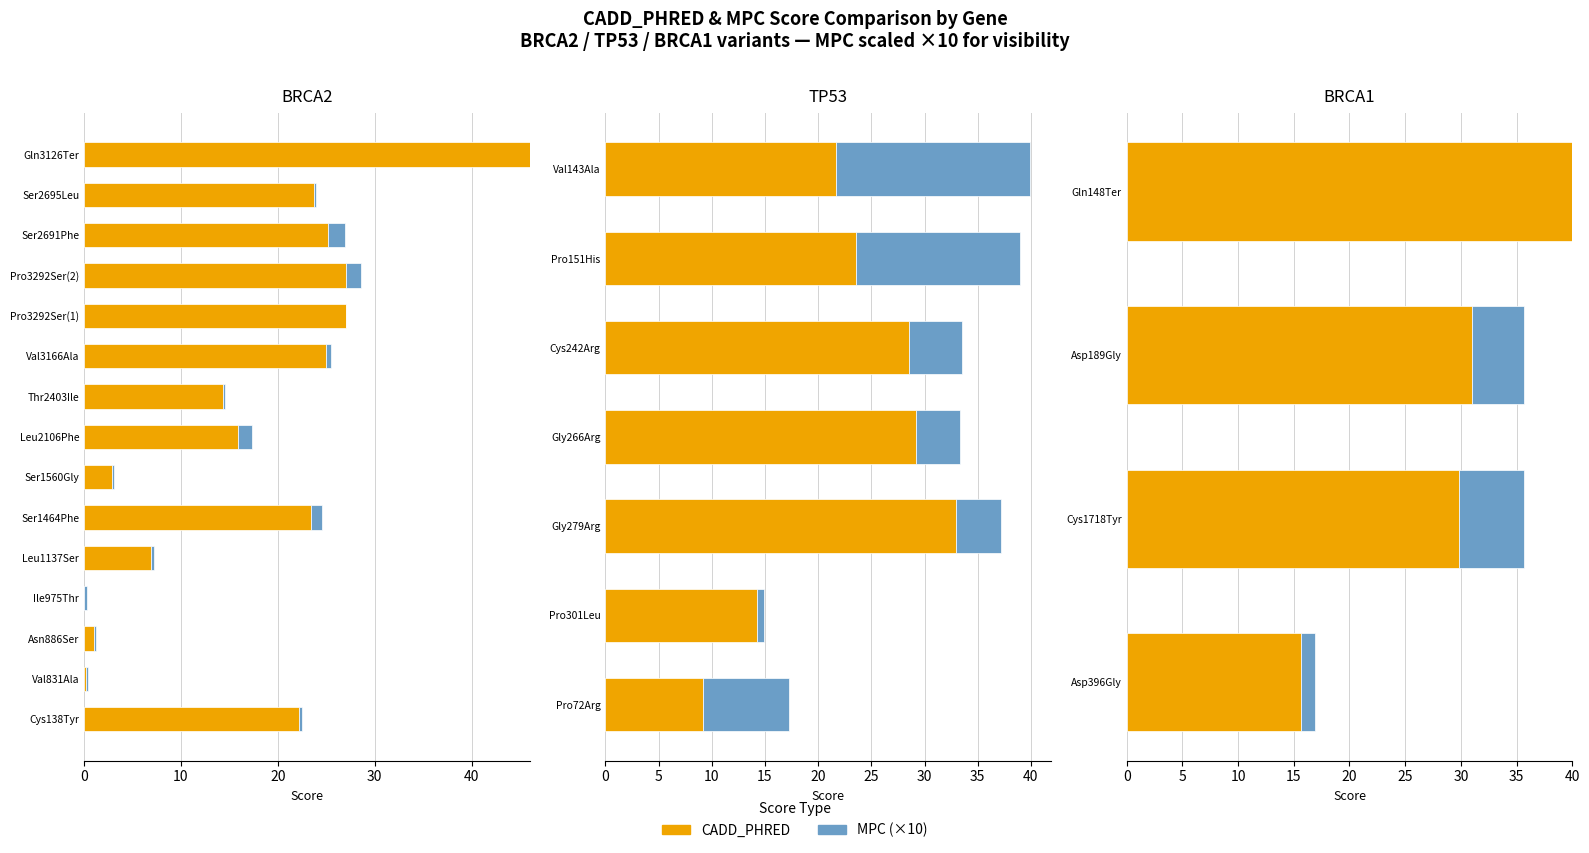

How many bars are there in each group?

2